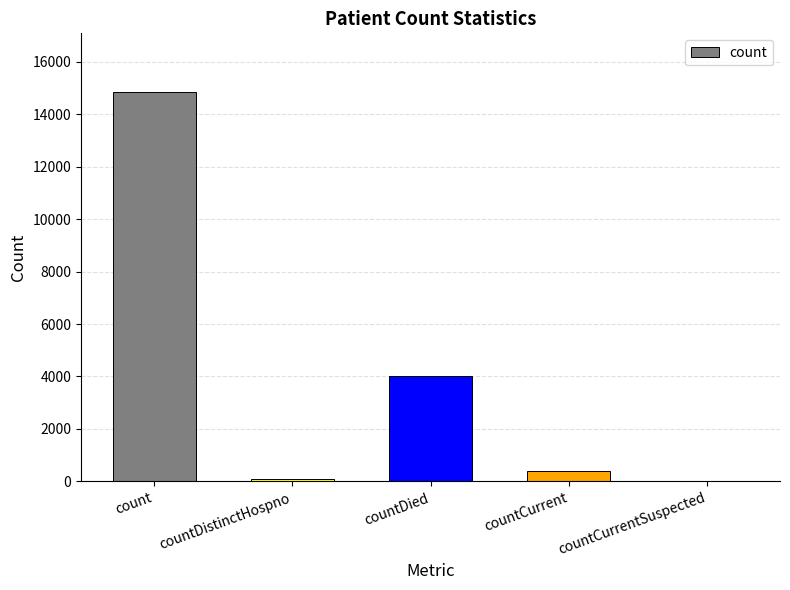

At which label is the value closest to 7426?

countDied